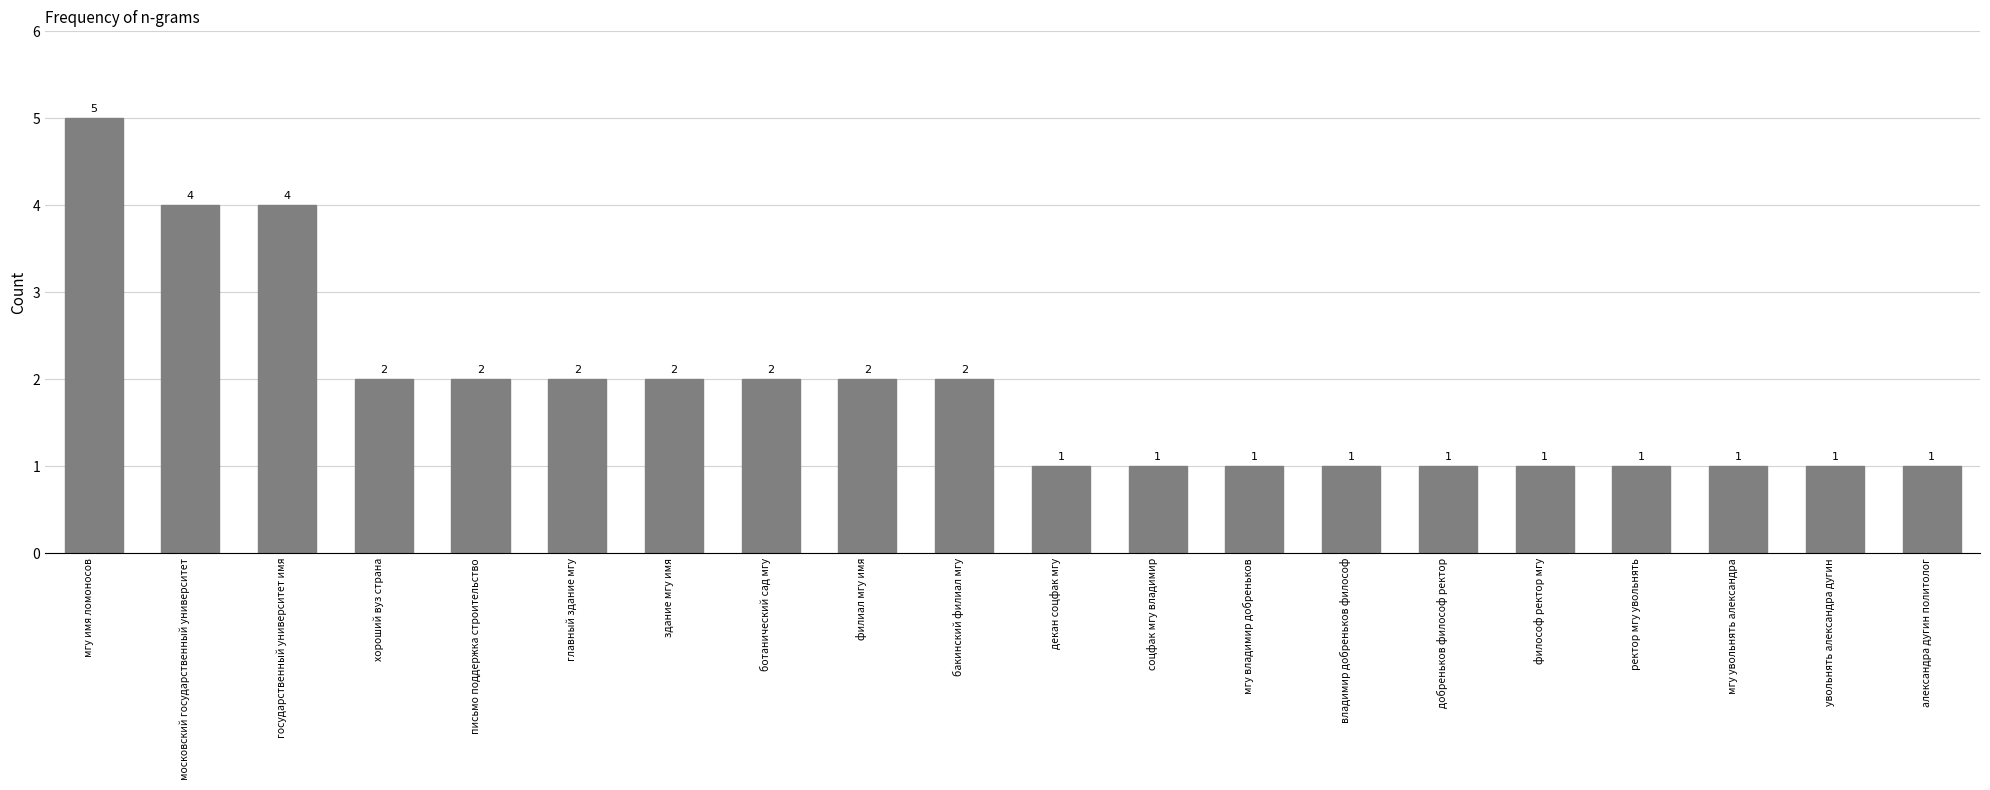

What is the difference between the values at здание мгу имя and мгу владимир добреньков?

1